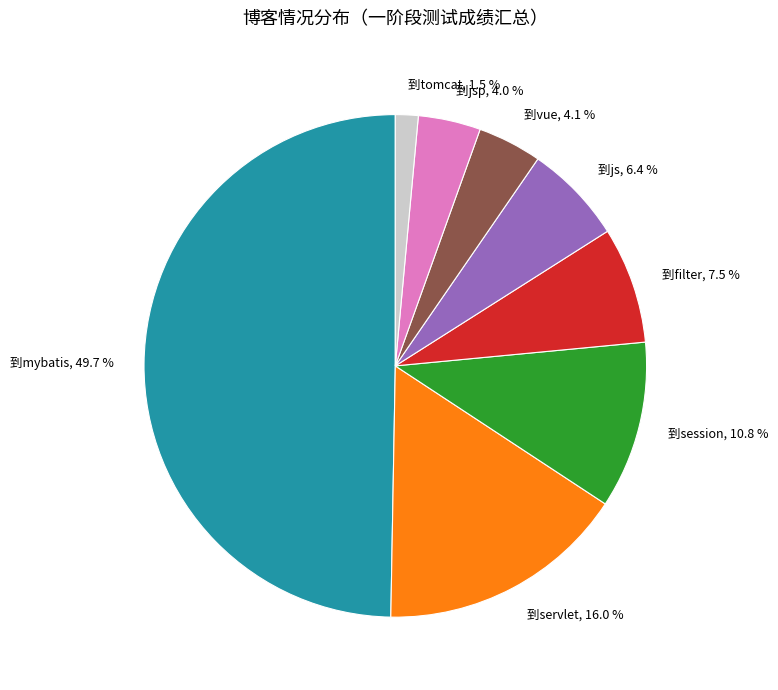

Approximately how many times larger is the value at 到mybatis, 49.7 % compared to 到servlet, 16.0 %?

3.1